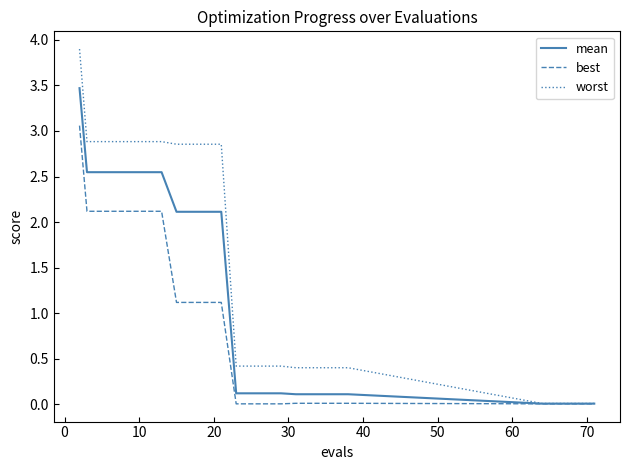

Which series has the largest range (max minus min)?

worst